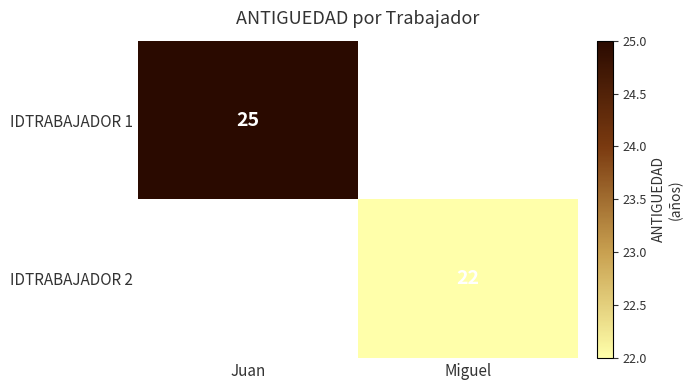

How many distinct data groups are displayed?

2